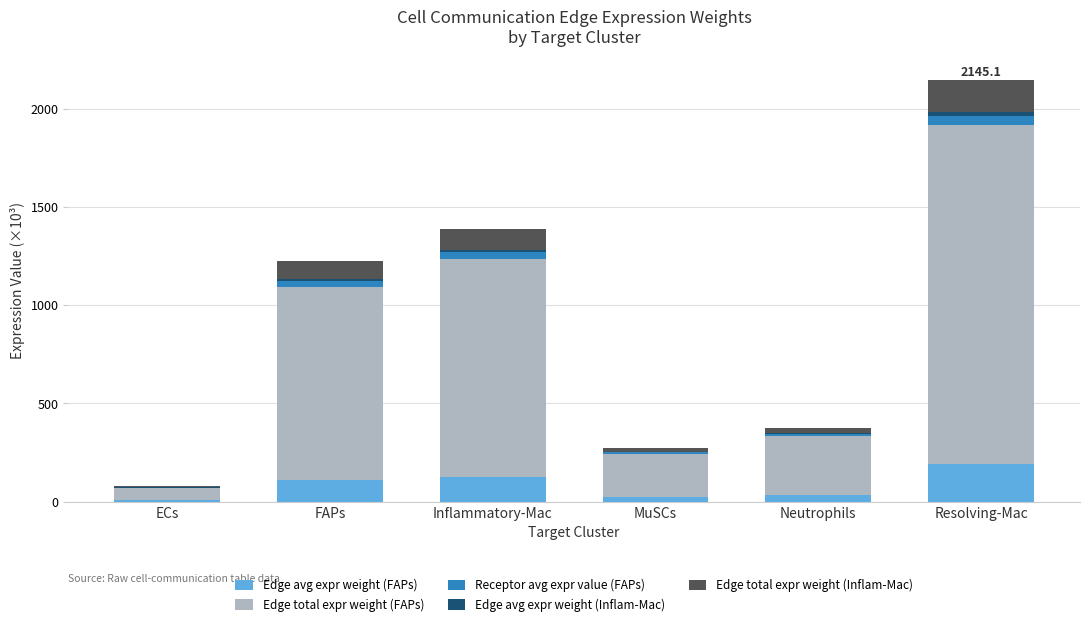

Are the bars horizontal?

No